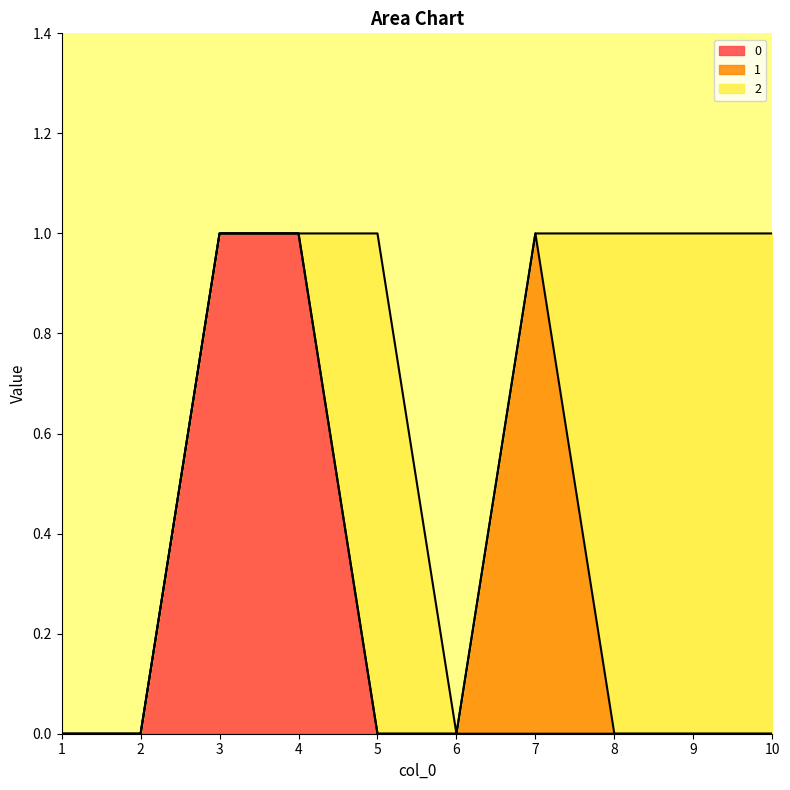

How many distinct data groups are displayed?

3